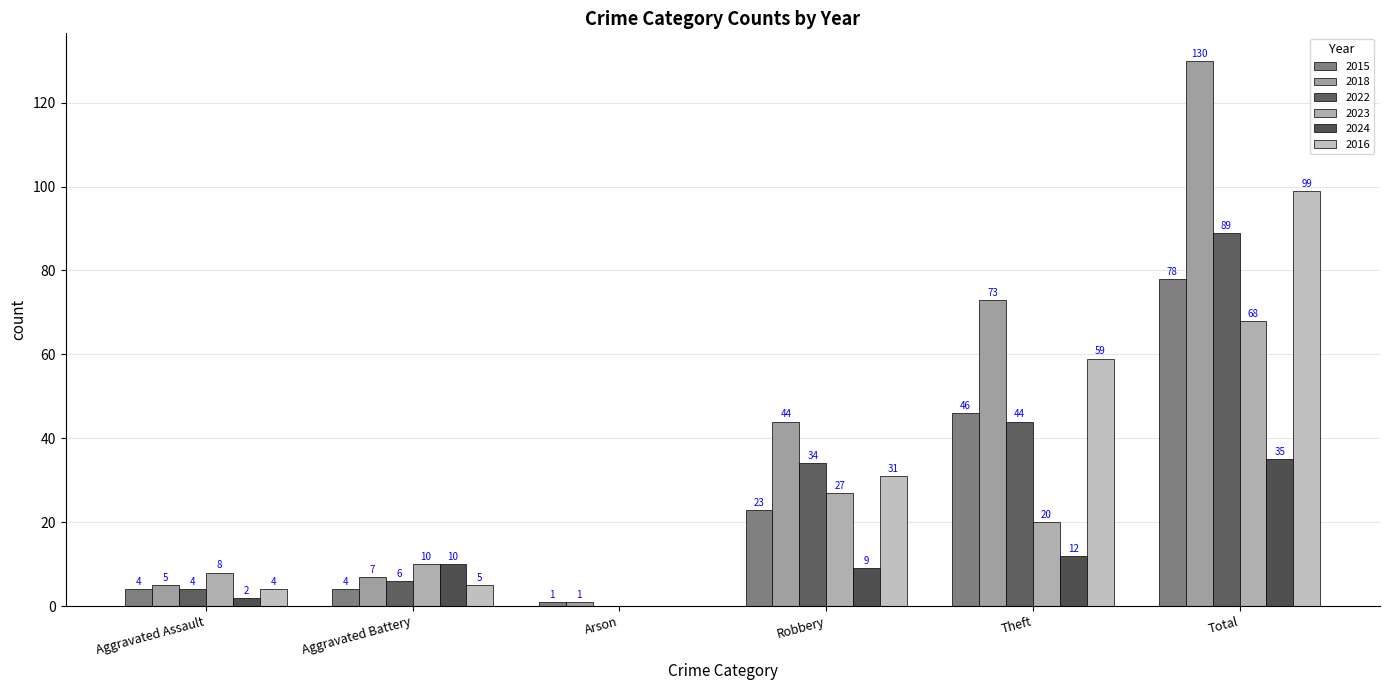

Which series has the widest spread of values?

2018